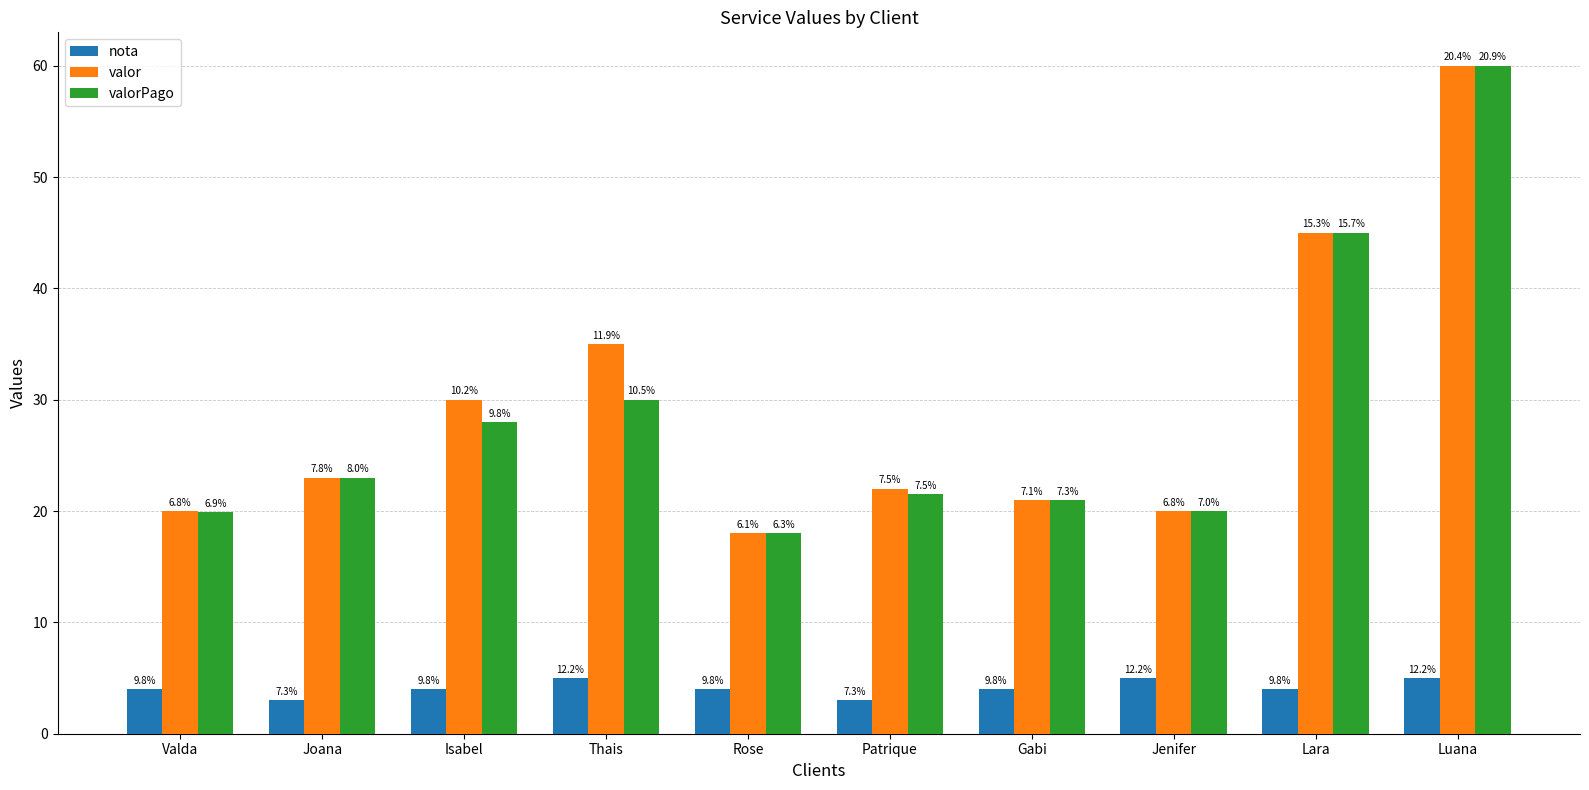

The value of nota at Joana is 3.0. True or false?

True